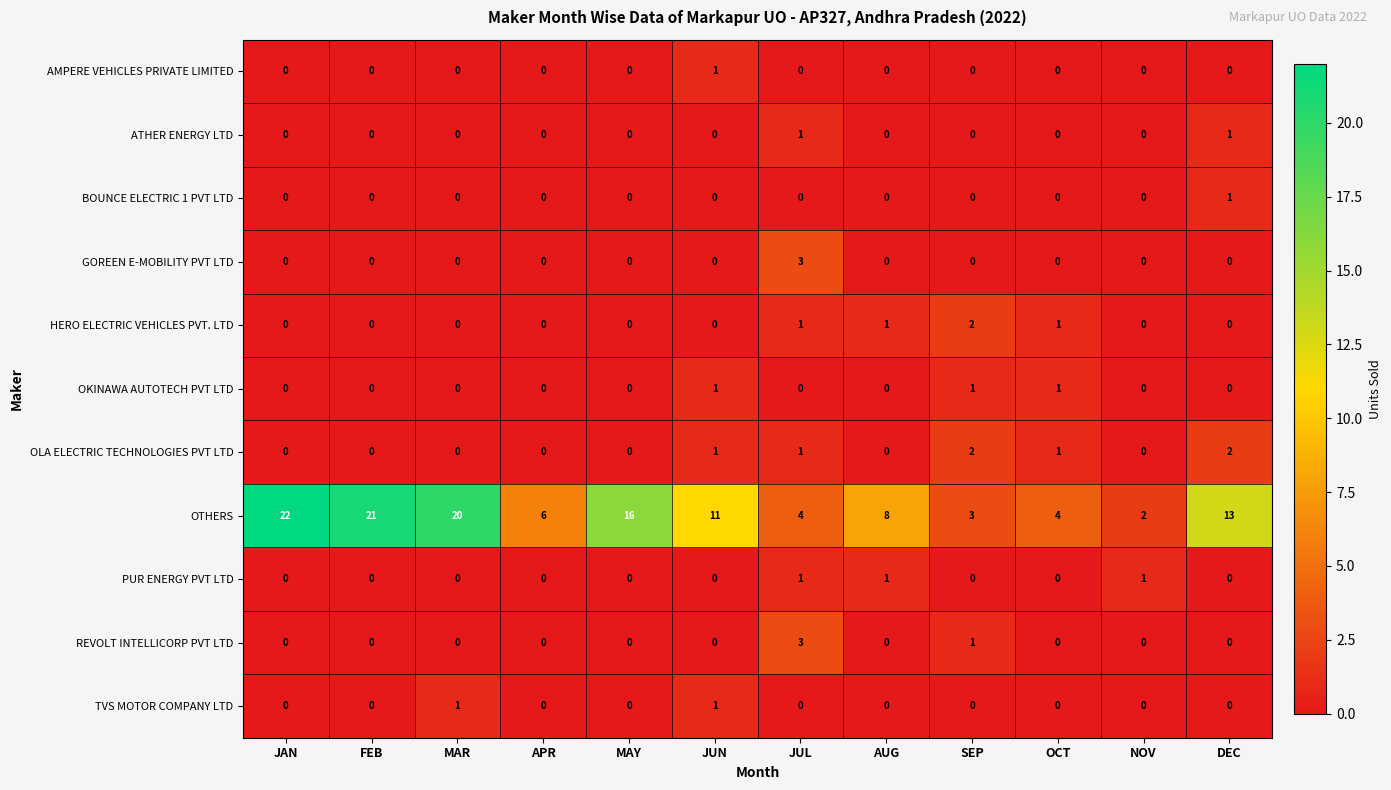

What is the sum of all REVOLT INTELLICORP PVT LTD values?

4